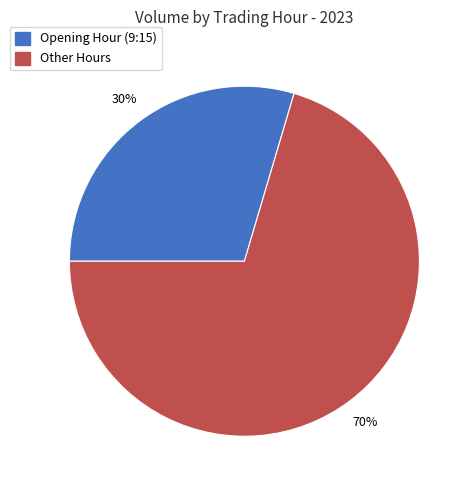

Is there a majority slice in this chart?

Yes